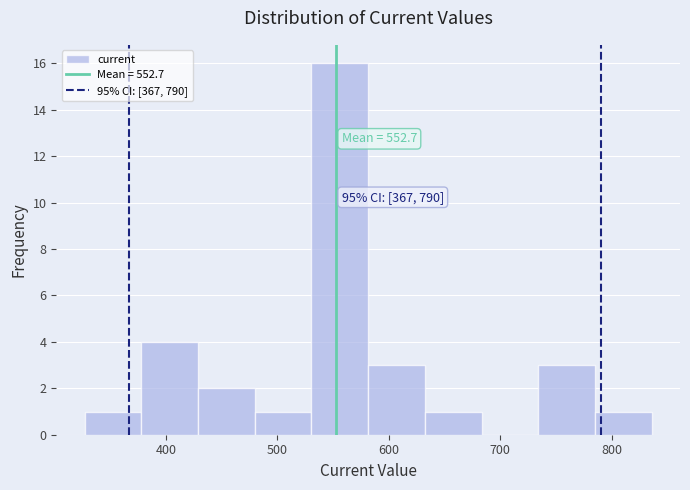

Over which range of the x-axis is the bar tallest?

530 to 580